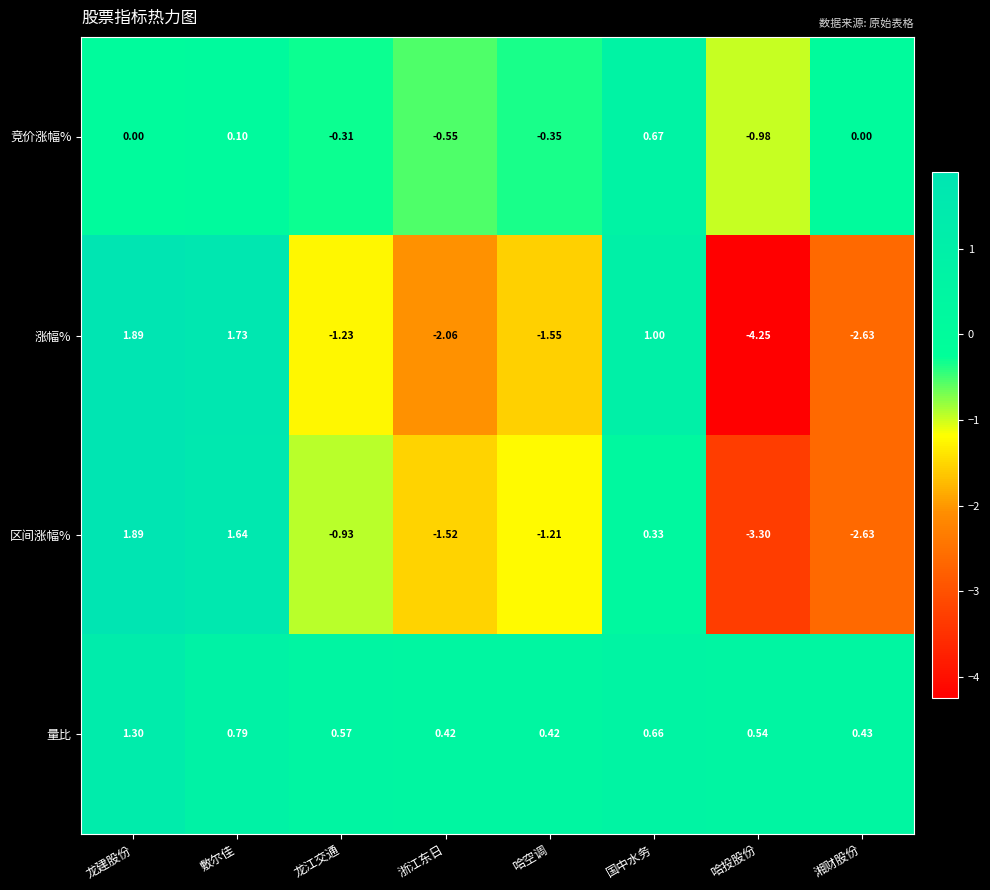

At which category does the chart reach its peak across all series?

龙建股份